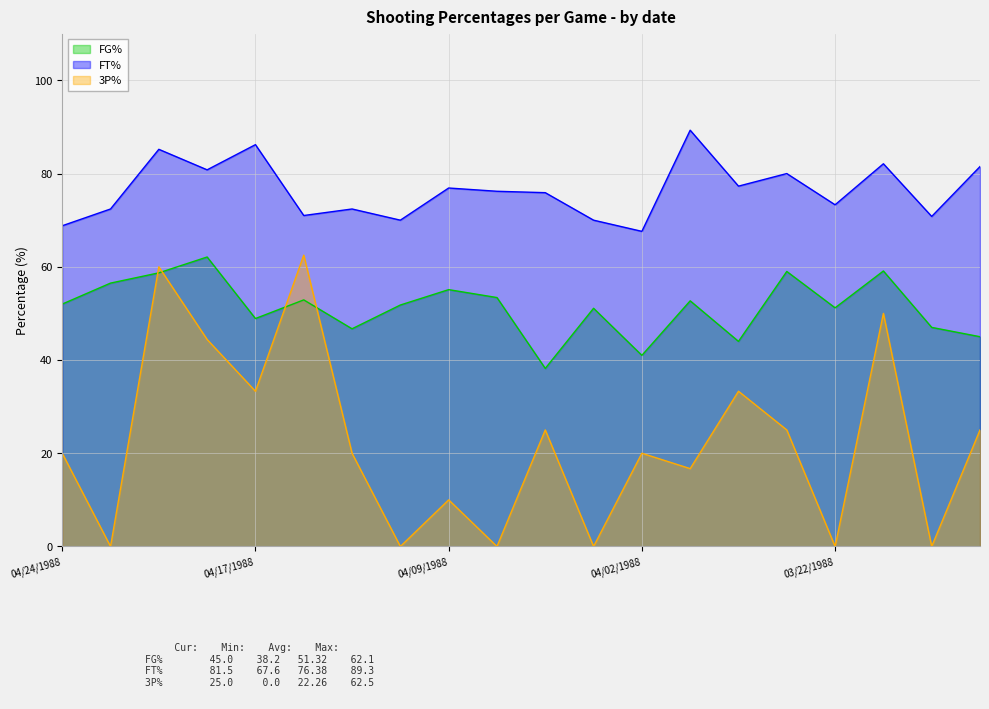

Is it true that 3P% equals 60.0 at 04/20/1988?

True